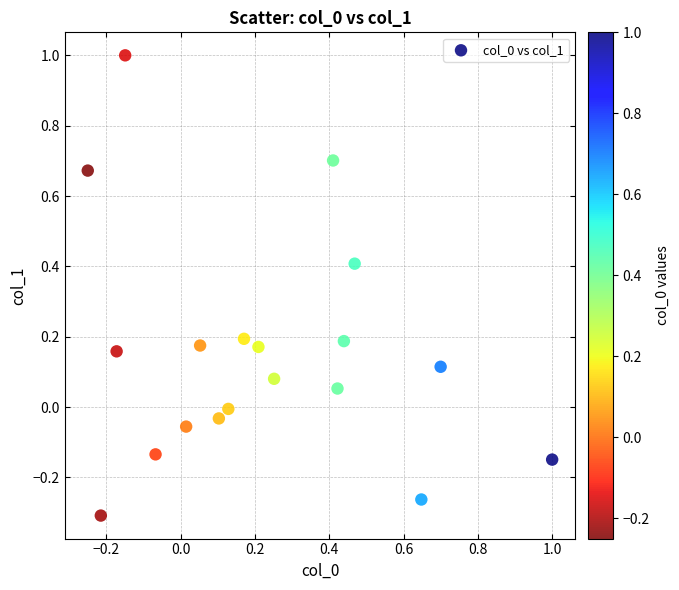

What is the range of X values (max minus min)?

1.3